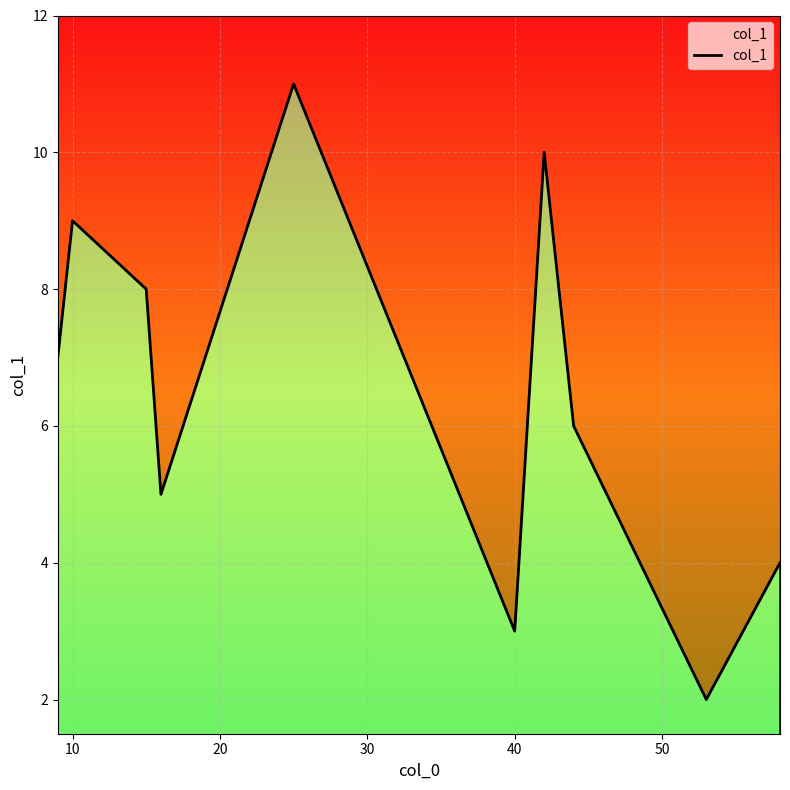

True or false: the data shows 5.2 at 40.

False